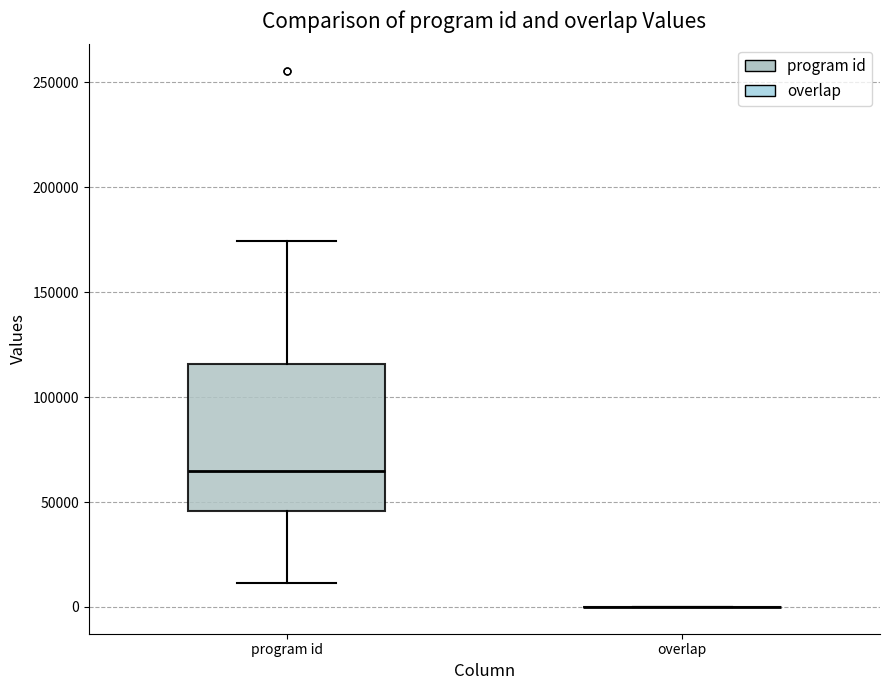

Reading left to right, transcribe this box plot: for each box, give where its median line is, the range the box spans, and where its two whiskers end, as read against the y-axis. The values are not printed on the chart, so give them approximately, as read against the axis.

program id: median 65000, box 45000 to 115000, whiskers 10000 to 175000
overlap: box collapsed to a line at 0, whiskers 0 to 0